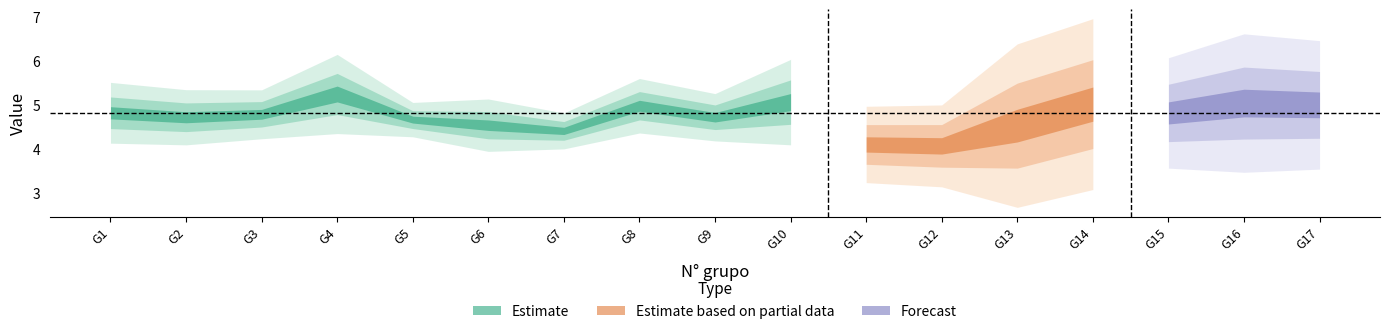

What is the minimum value for n50_media?

4.7